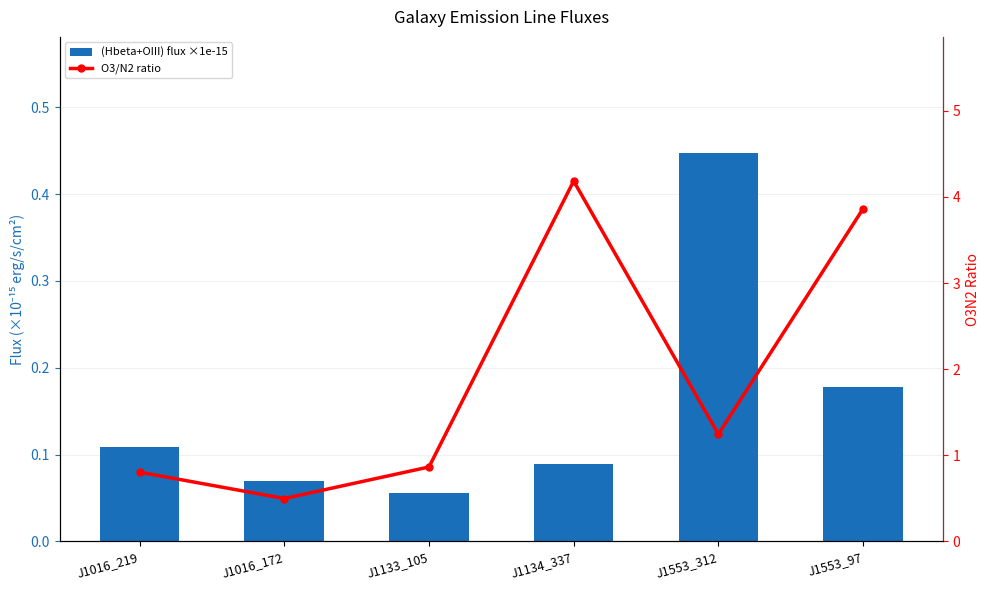

What is the minimum value shown in the chart?

0.1